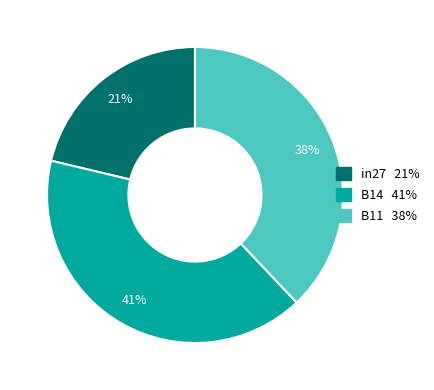

Do B11 and B14 together represent more than half of the pie?

Yes